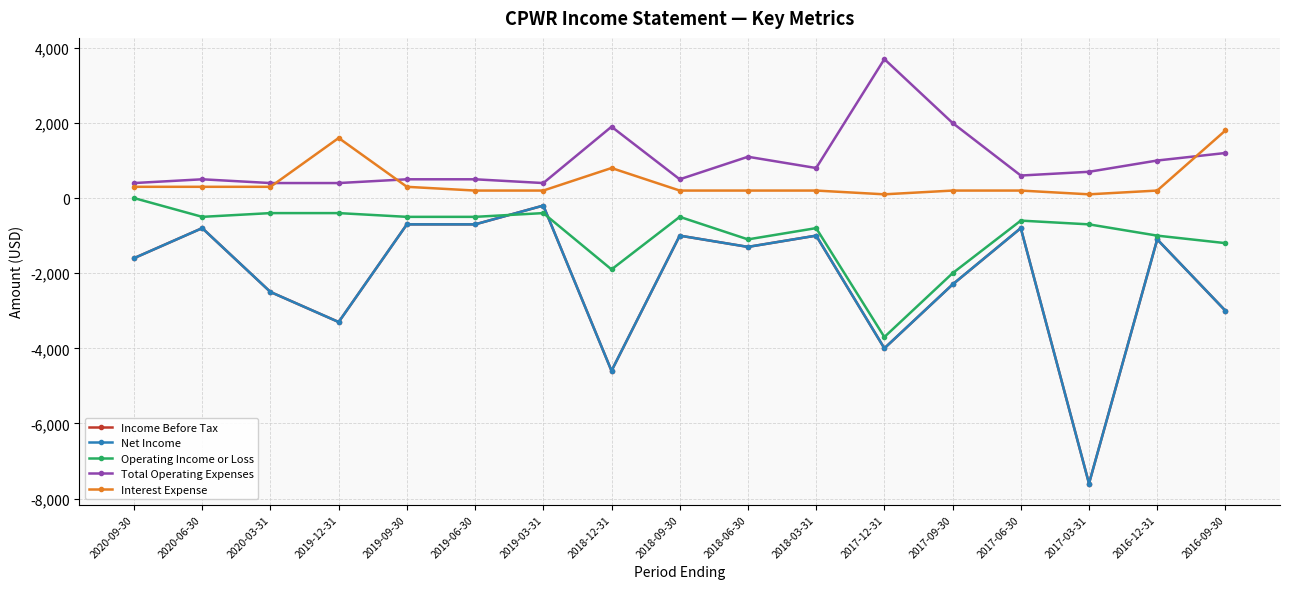

Does the chart have visible grid lines?

Yes